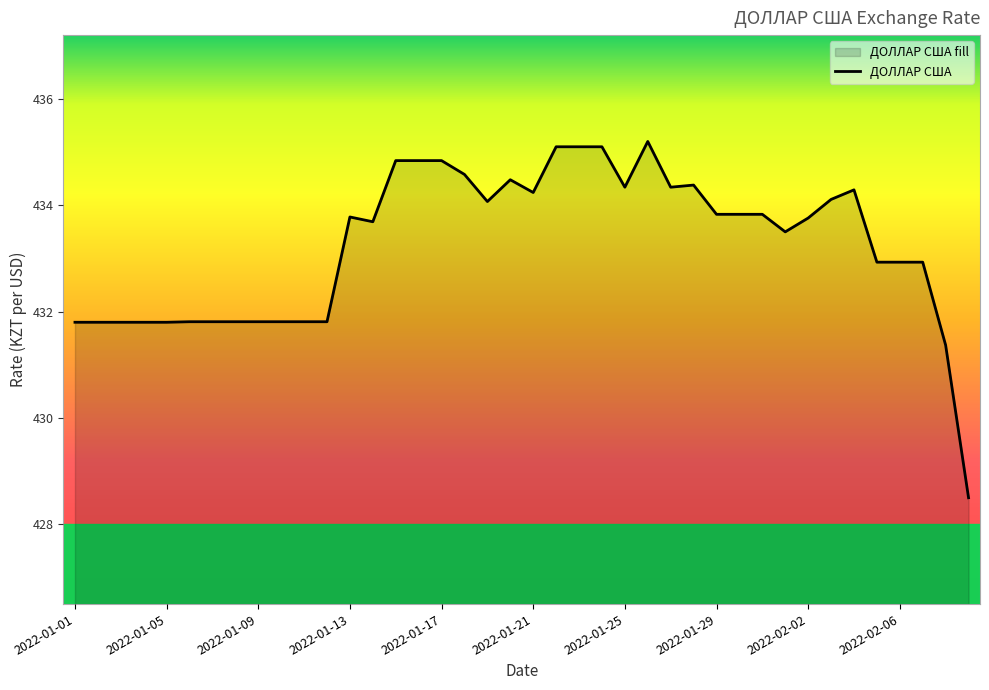

What is the change in value from 2022-01-17 to 2022-01-22?

+0.3